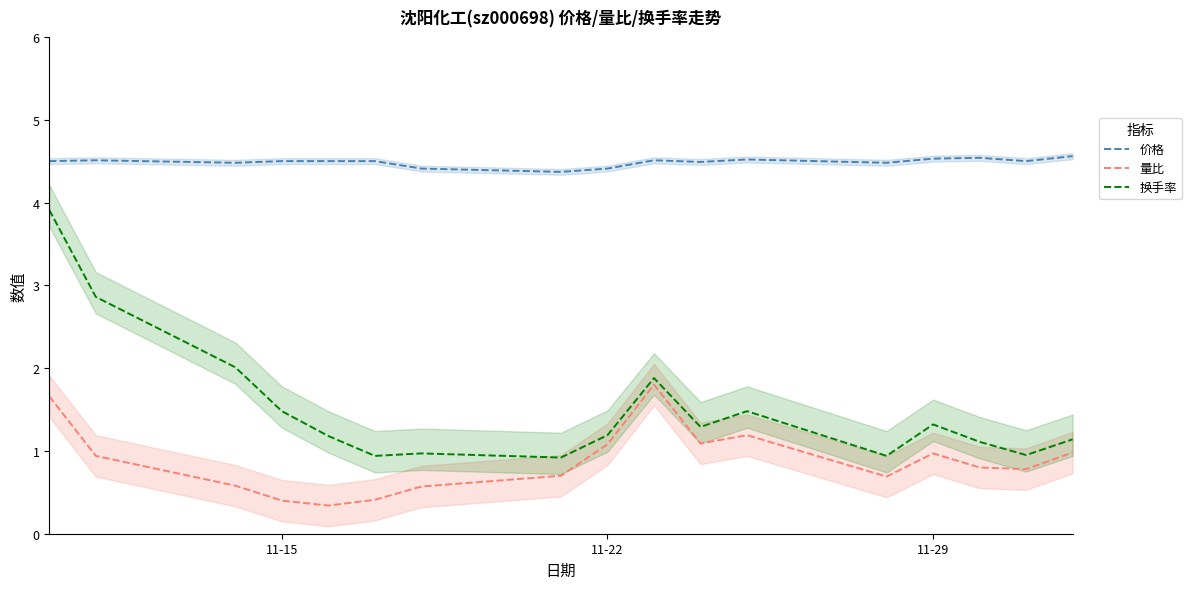

Which series has the widest spread of values?

换手率